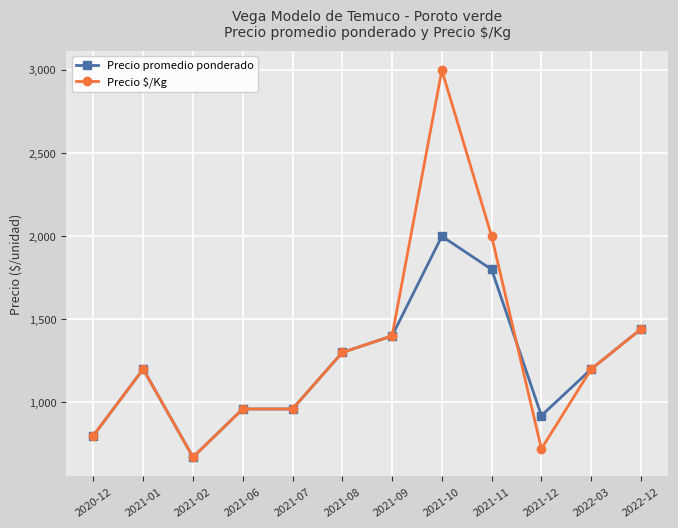

List the series in order of their peak value, lowest first.

Precio promedio ponderado, Precio $/Kg